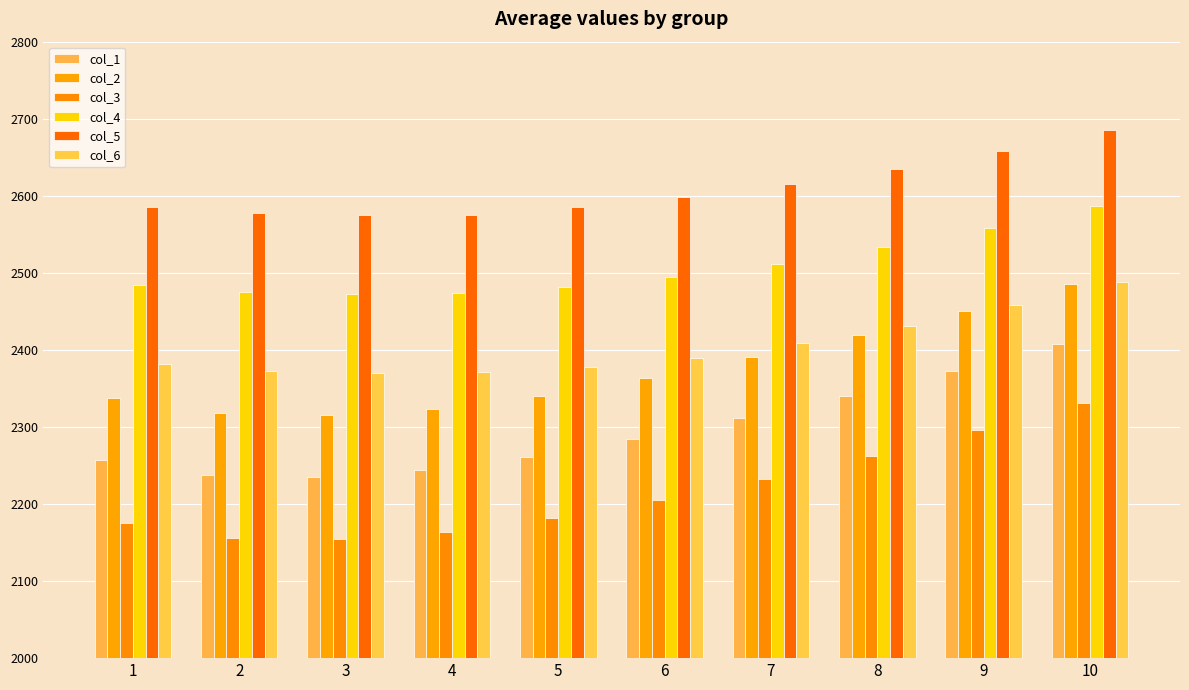

How many series are shown in this chart?

6